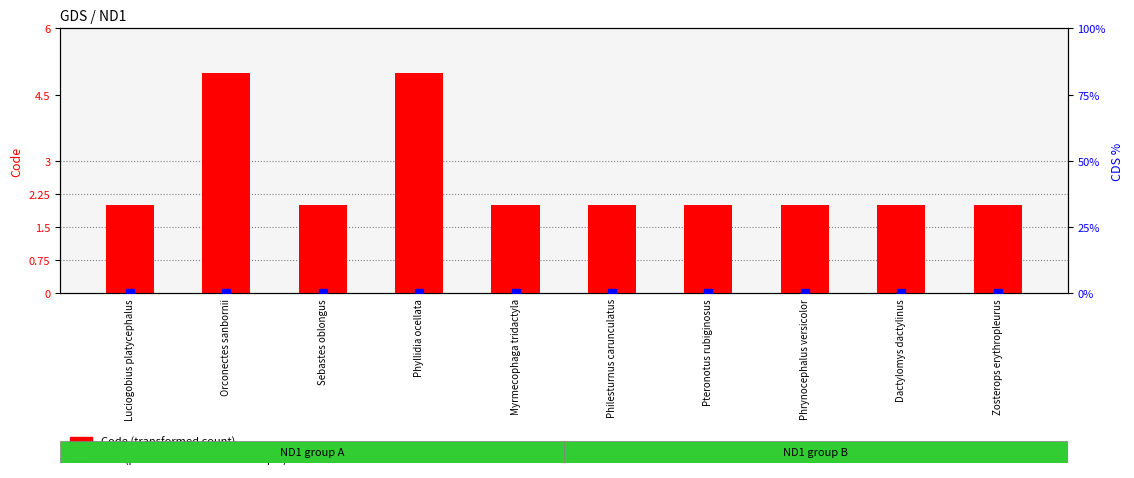

Which series has the largest Y range (max minus min)?

Code (transformed count)